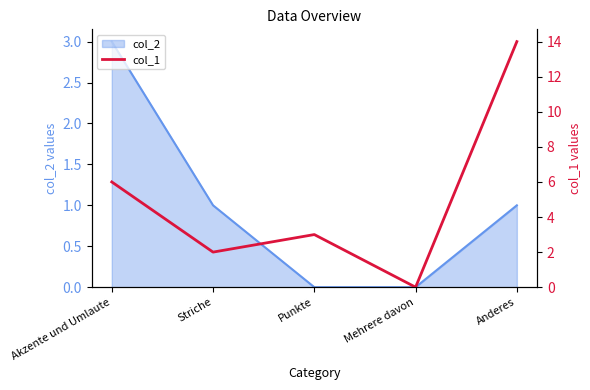

Reading left to right, extract all data points from this chart.

6	2	3	0	14